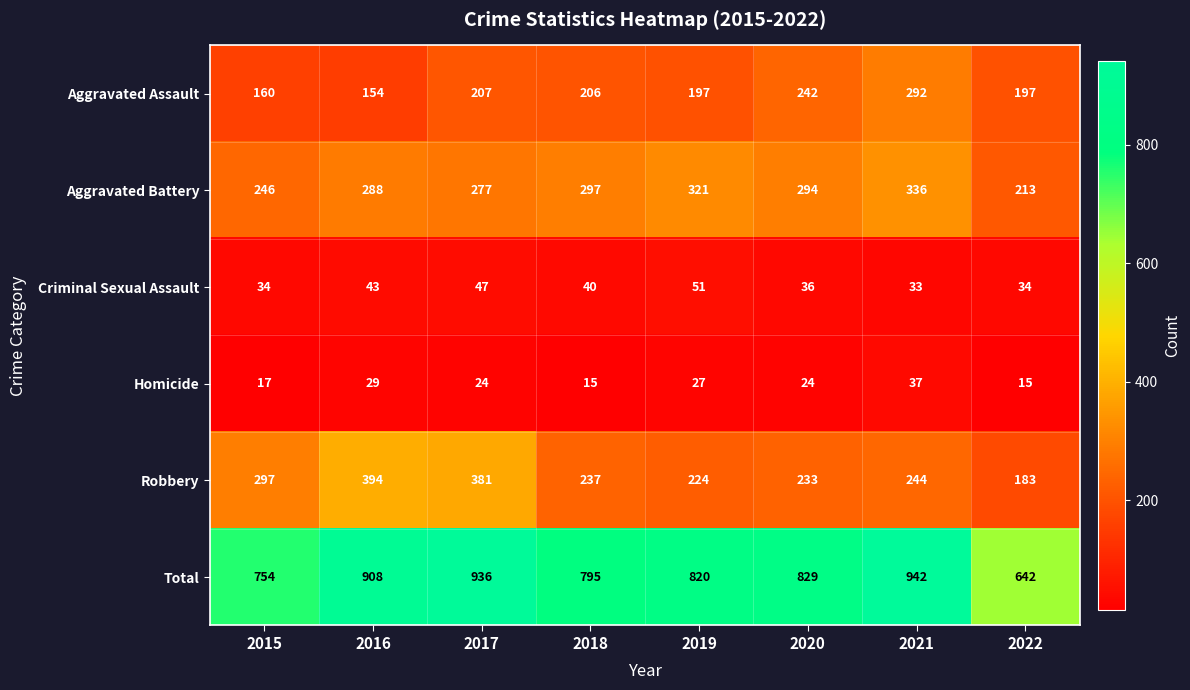

Which series has the largest total across all categories?

Total